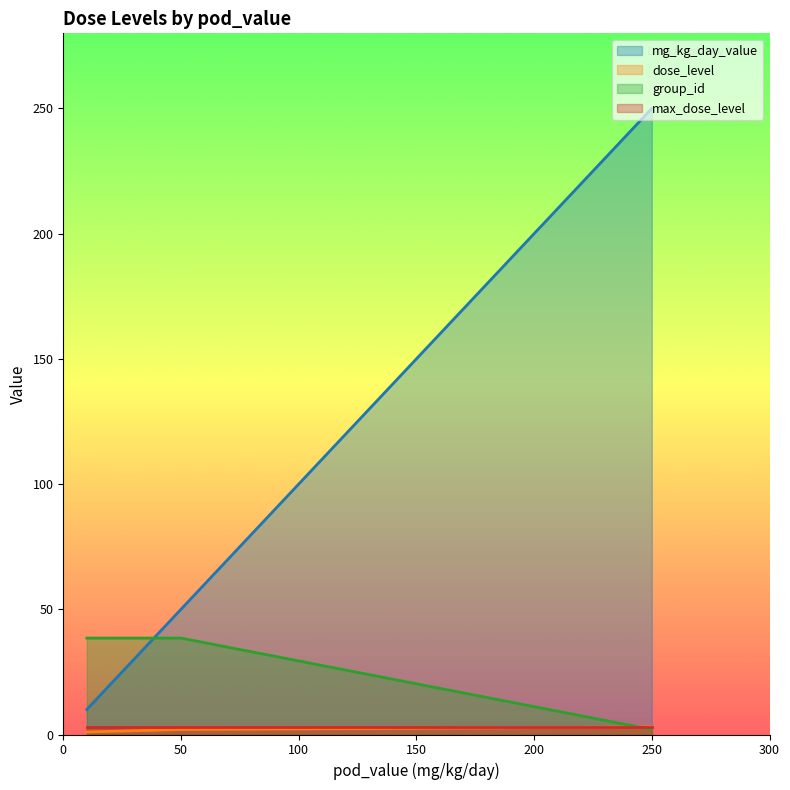

What are all the series names shown in the legend?

mg_kg_day_value, dose_level, group_id, max_dose_level